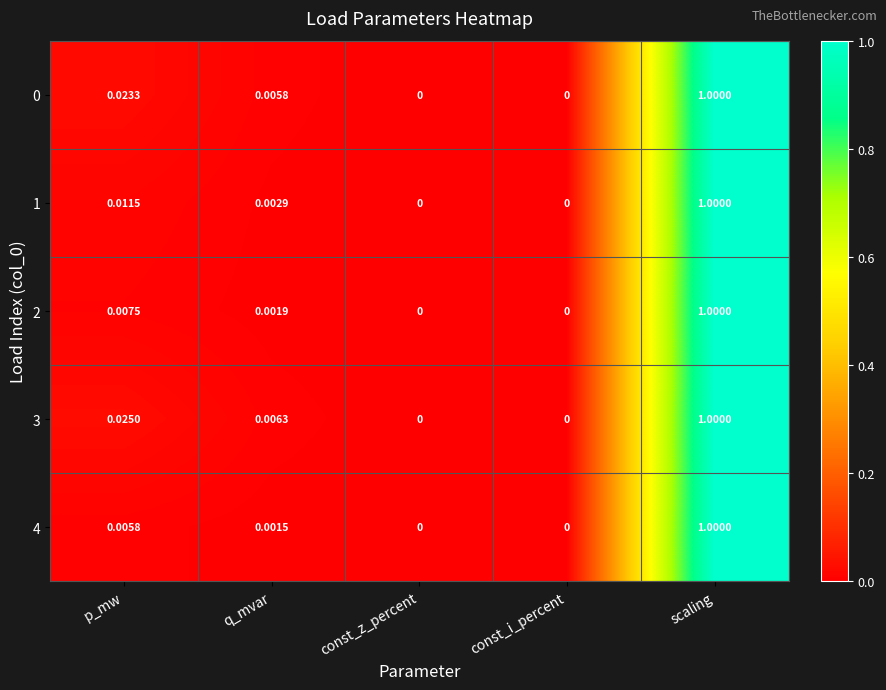

Is the value of 1 at const_i_percent greater than the value of 3 at scaling?

No